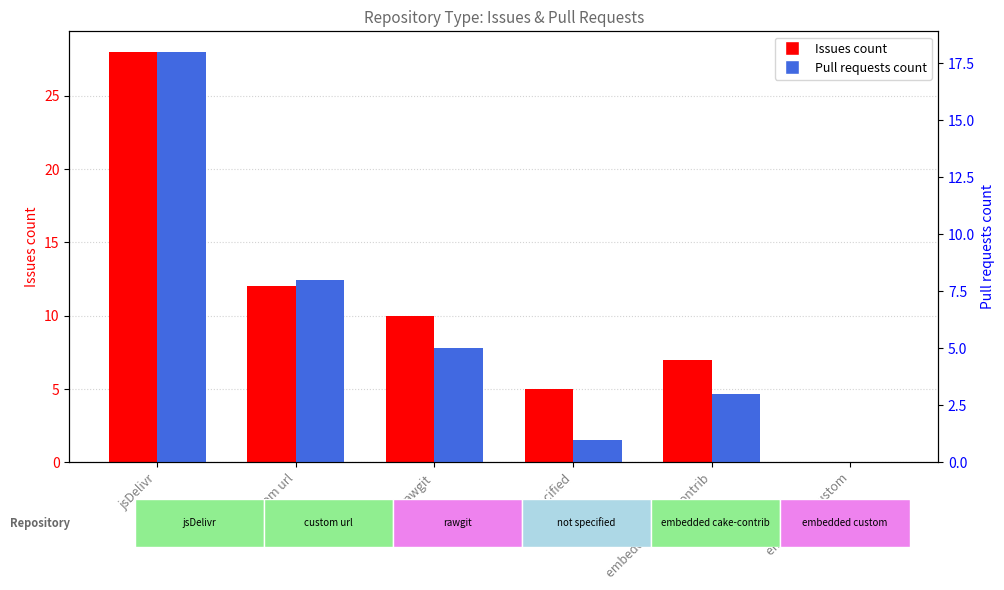

Is it true that Pull requests count equals 7 at jsDelivr?

False